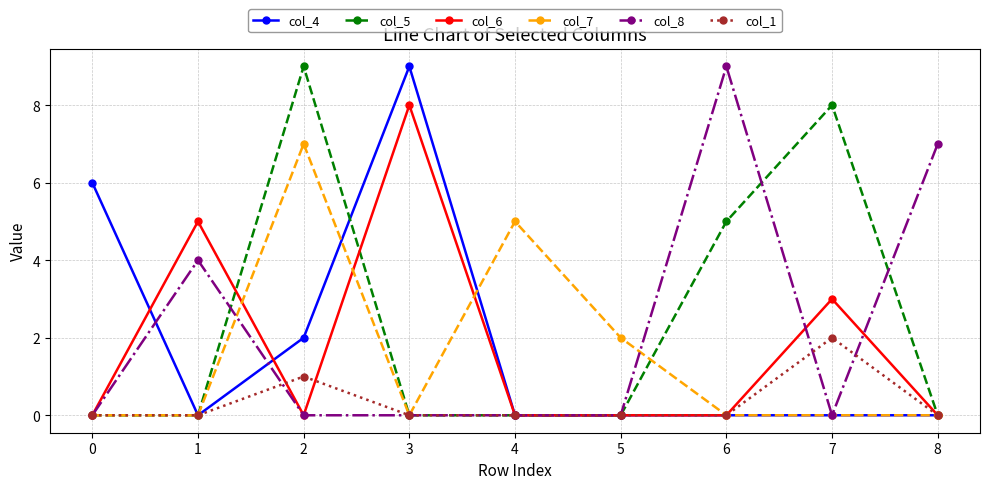

How many categories are shown in the chart?

9